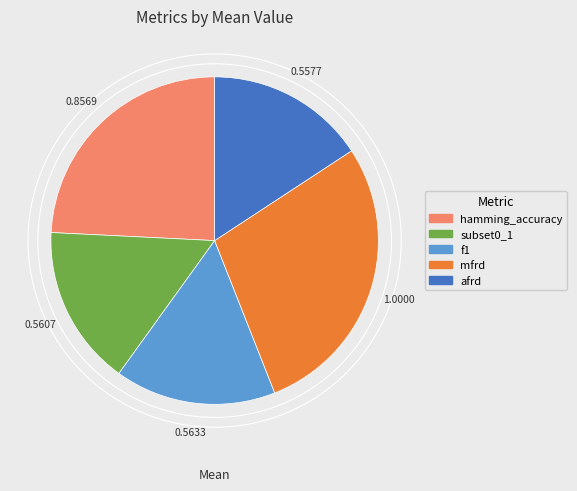

Which category has the biggest portion of the pie?

mfrd